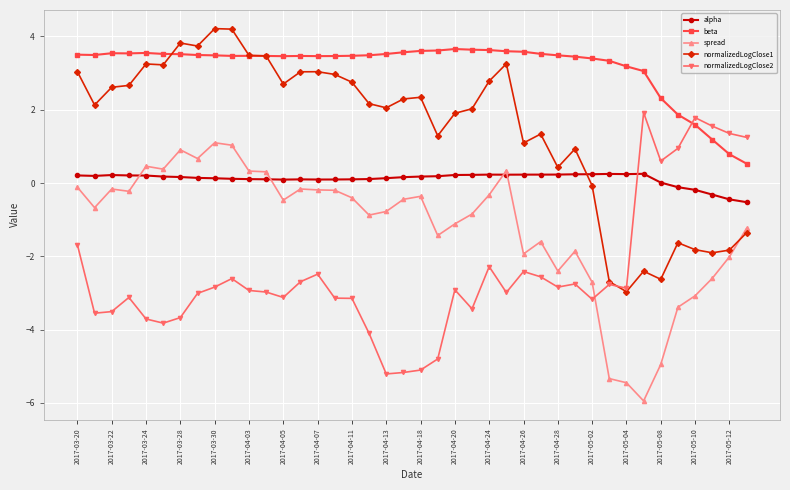

What is the value of the spread point at the 28th from the left?

-1.6